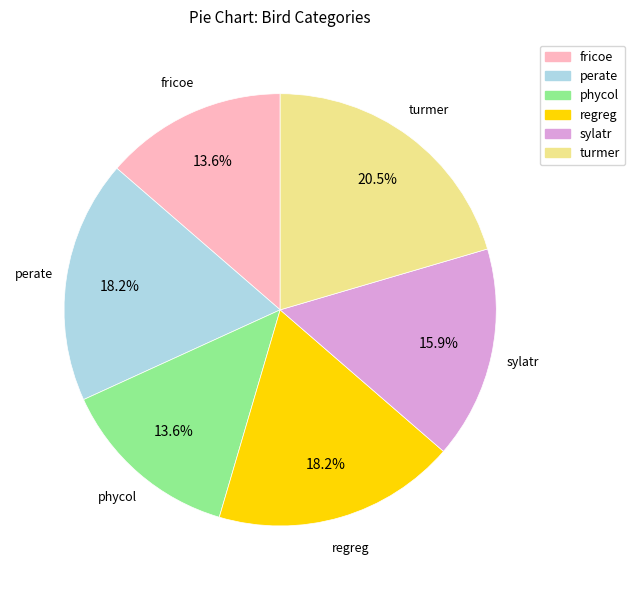

To the nearest percent, what percentage of the pie is perate?

18%